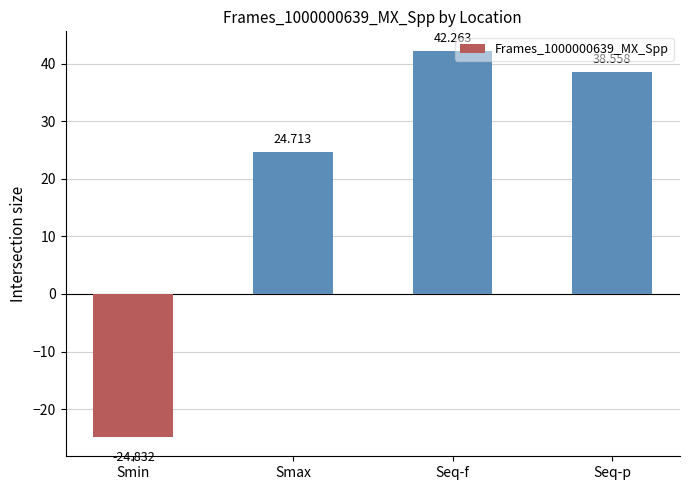

Rank the categories by value from lowest to highest.

Smin, Smax, Seq-p, Seq-f